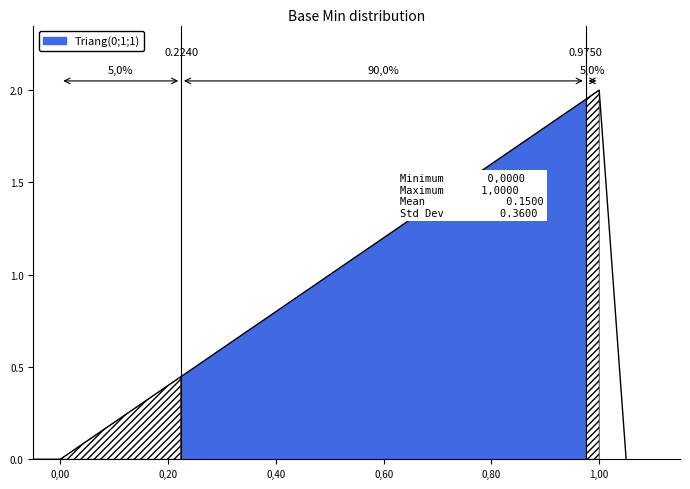

What is the greatest value displayed?

1